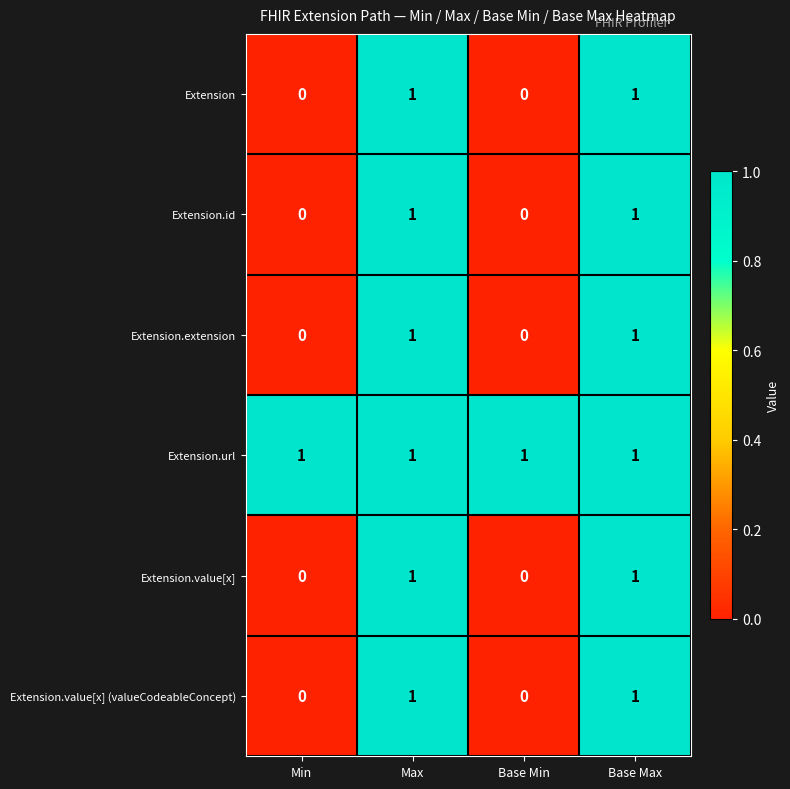

The value of Extension.id at Base Max is 0. True or false?

False